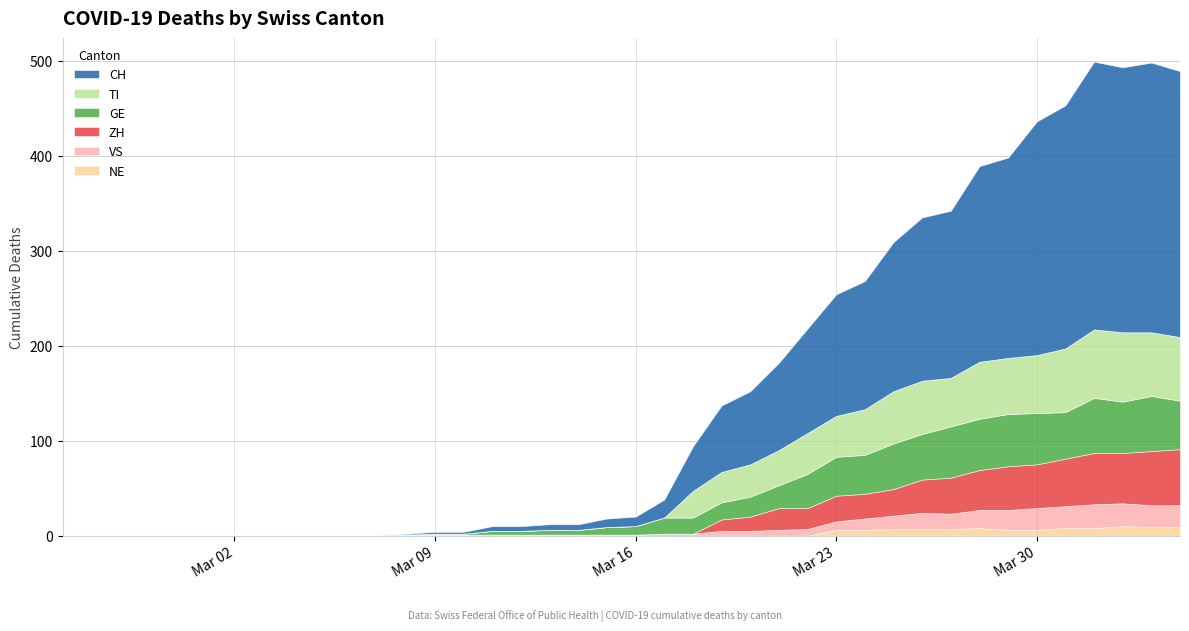

What is the label of the 39th point from the right?

2020-02-26